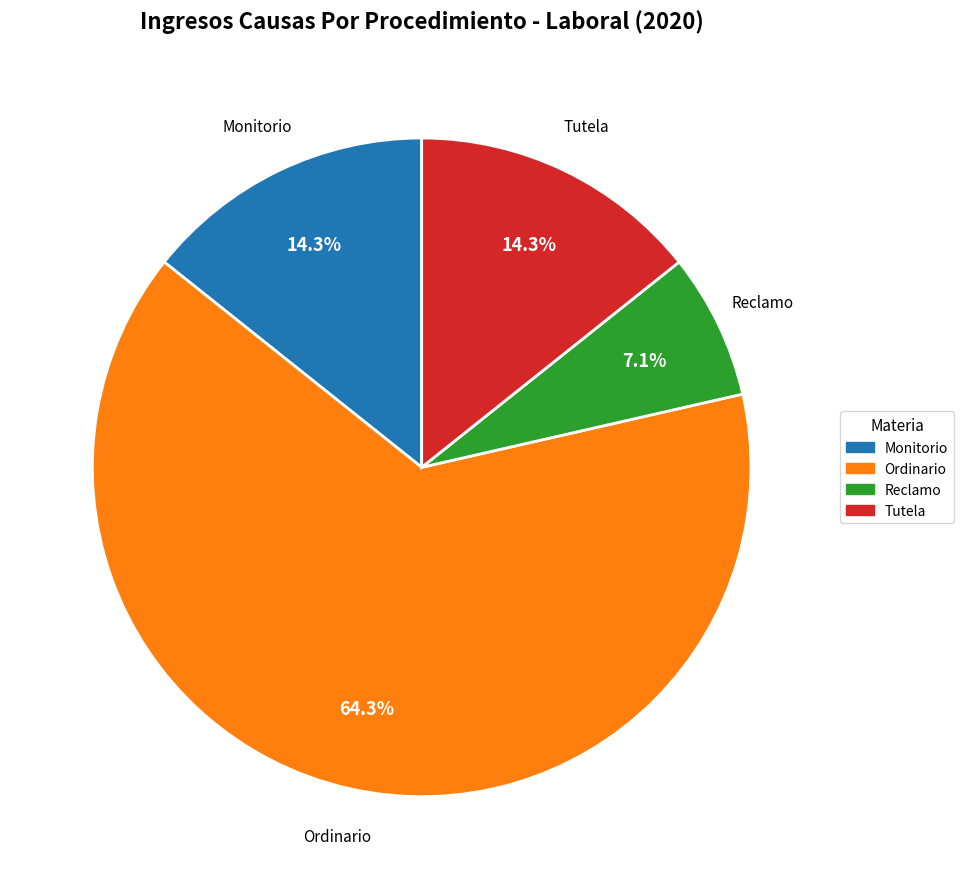

What is the majority slice?

Ordinario